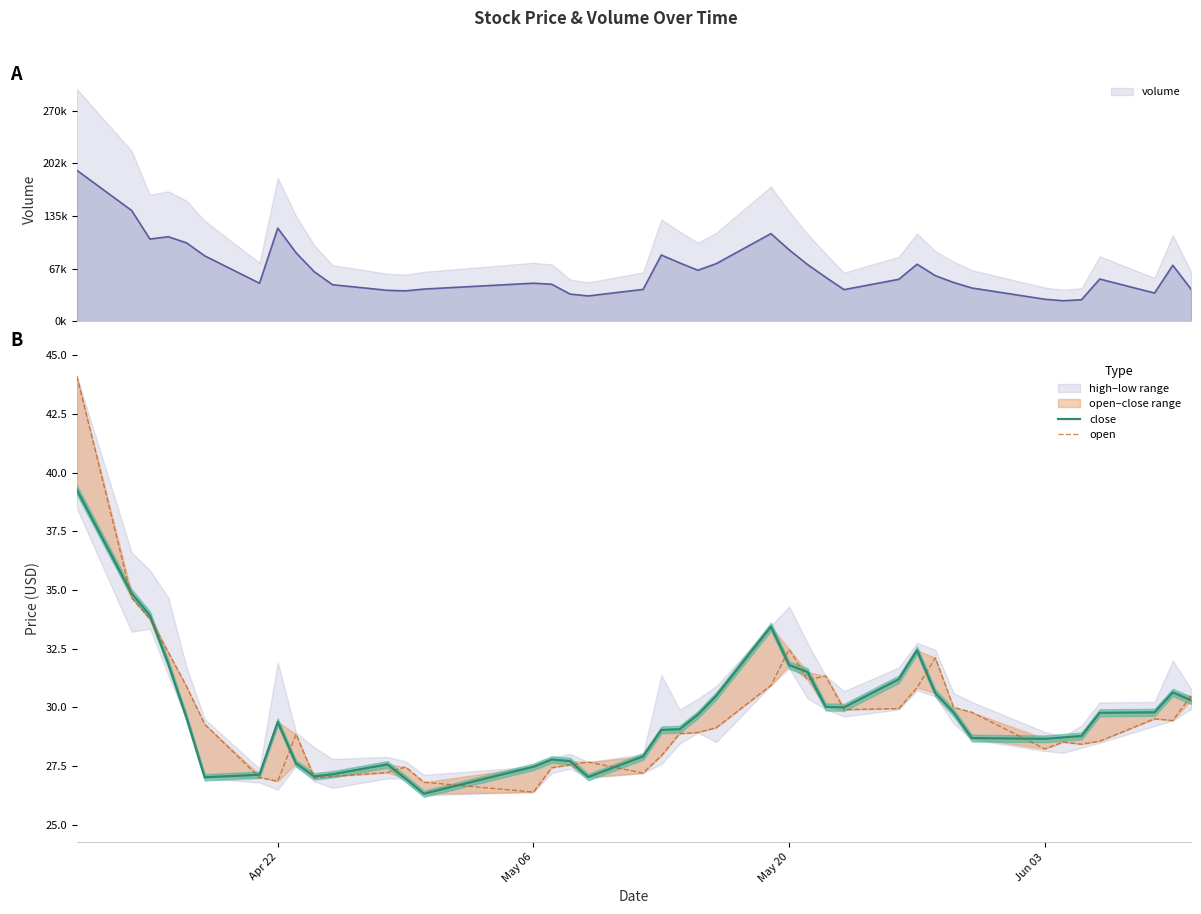

Which series has the largest total across all categories?

close